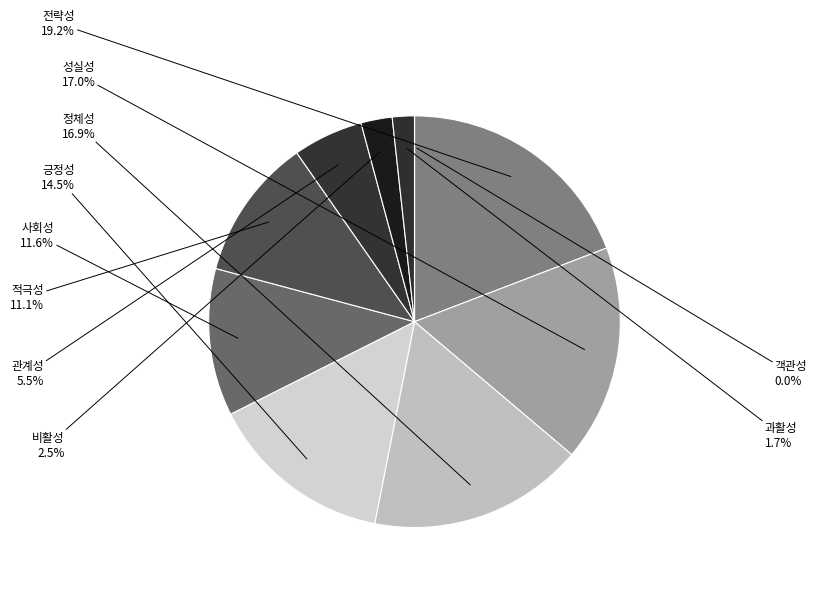

How many slices are in this pie chart?

10